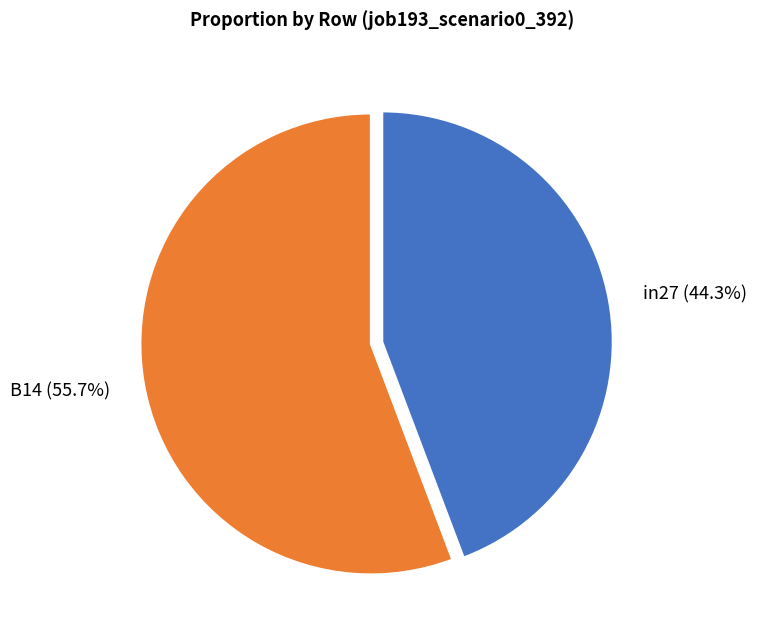

Which slice is the smallest?

in27